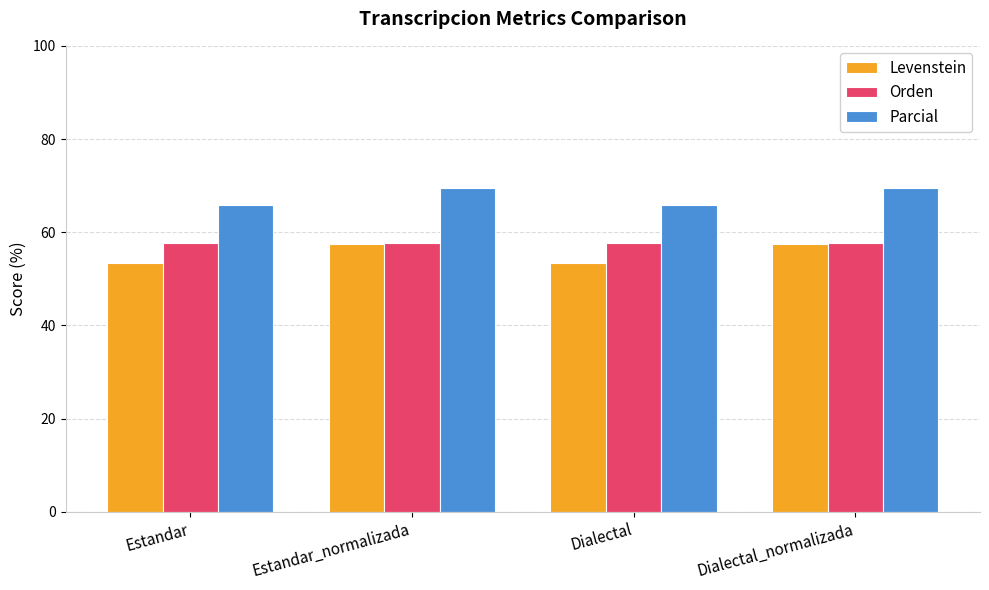

What is the label of the 4th bar from the left?

Dialectal_normalizada